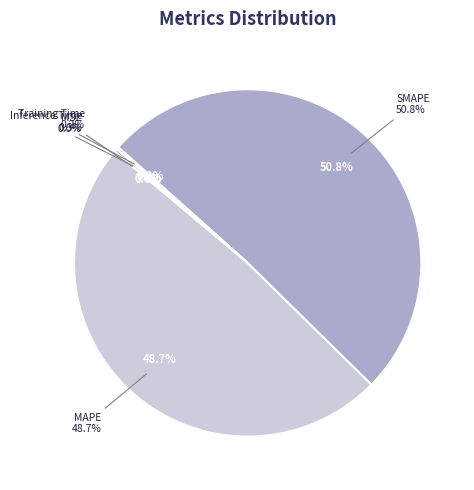

Is SMAPE the majority of the pie?

Yes